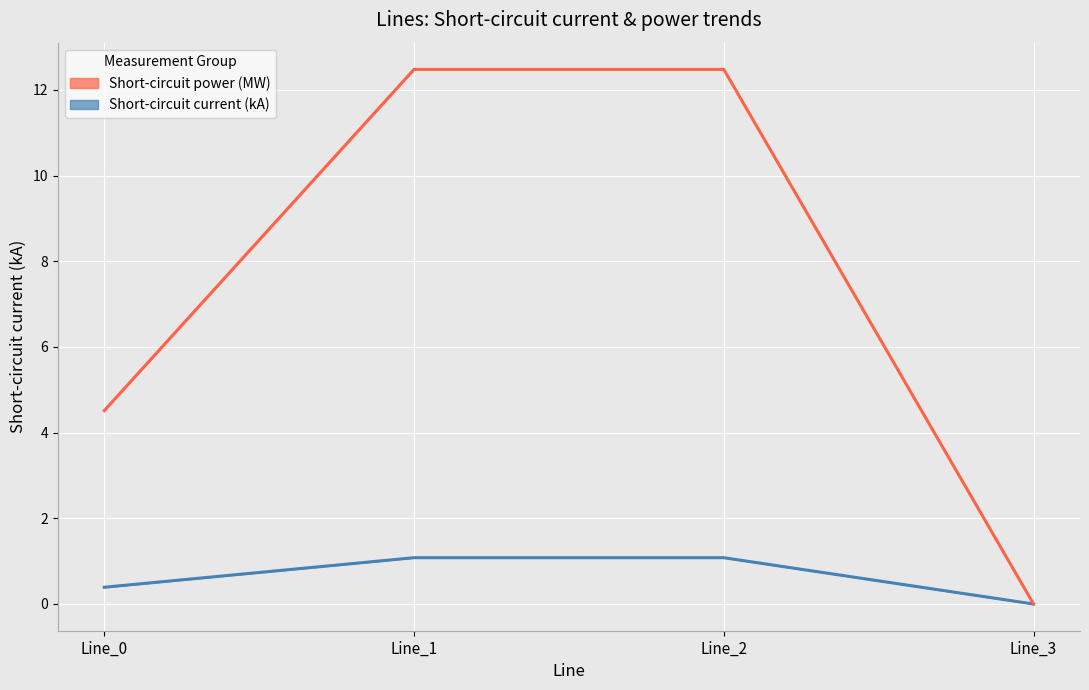

At which label is Short-circuit current (kA) band closest to 0?

Line_3